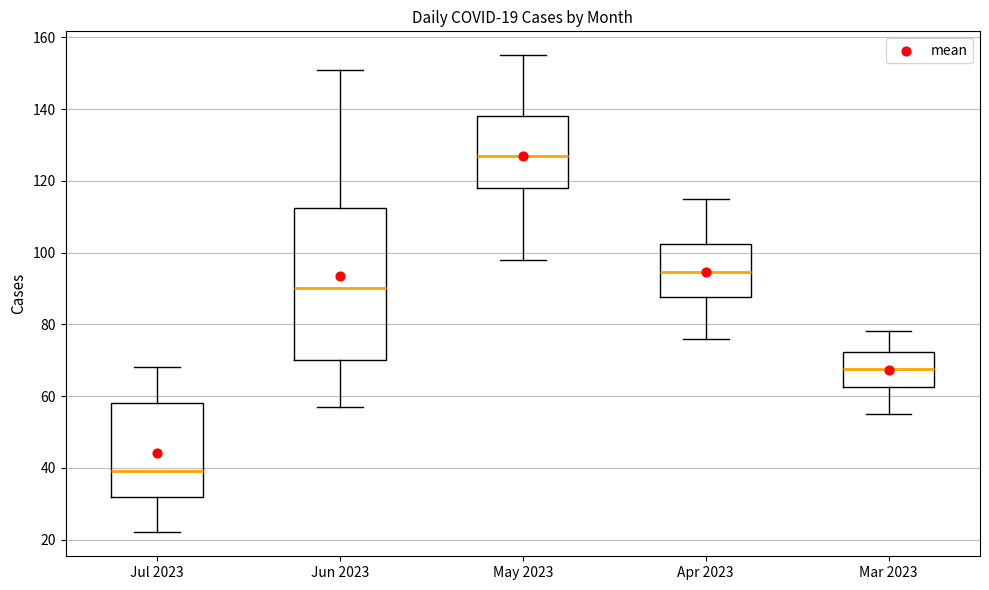

Comparing the boxes themselves (not the whiskers), which one is the tallest?

Jun 2023